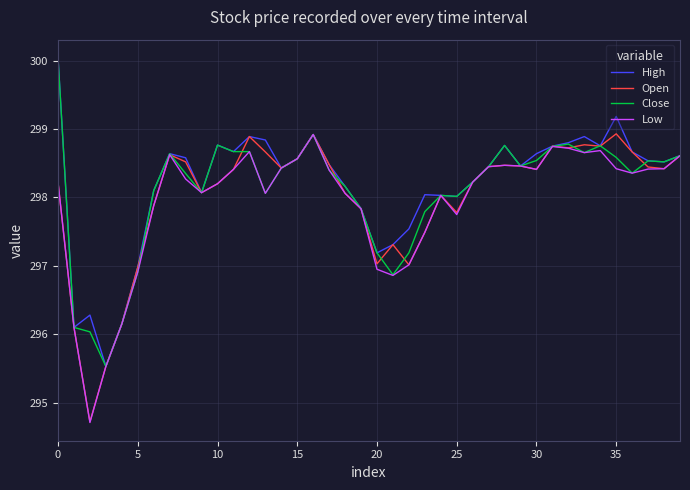

What is the greatest value displayed?

300.0